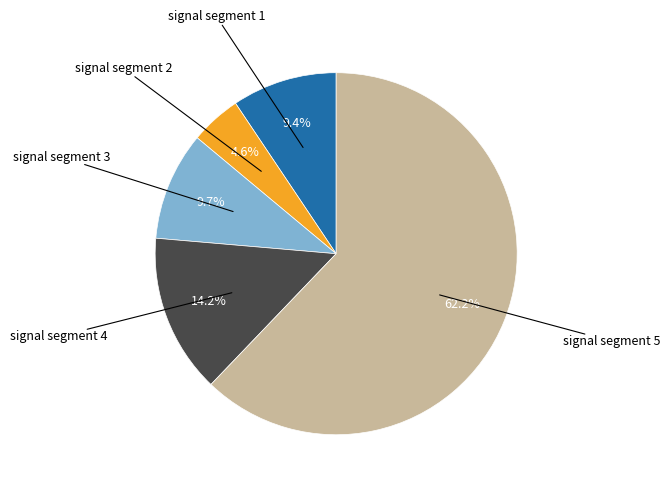

Is there any slice that represents more than half of the pie?

Yes